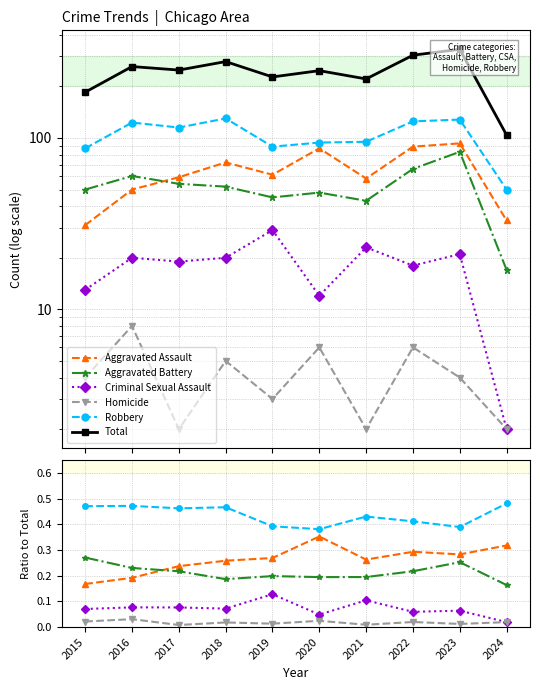

Which series changed the most between 2016 and 2019?

Total